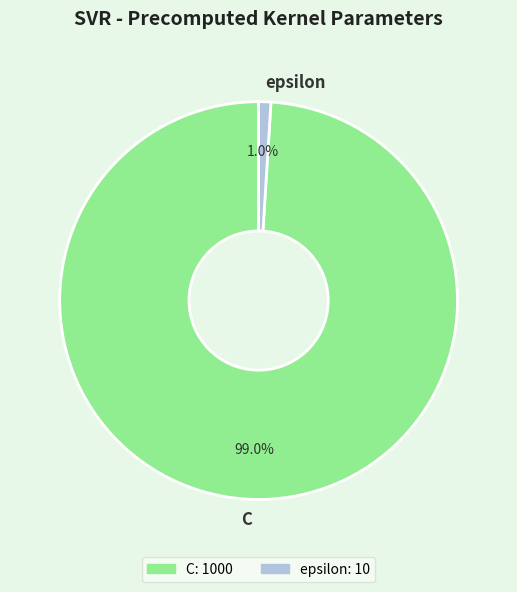

What is the smallest slice in the pie chart?

epsilon